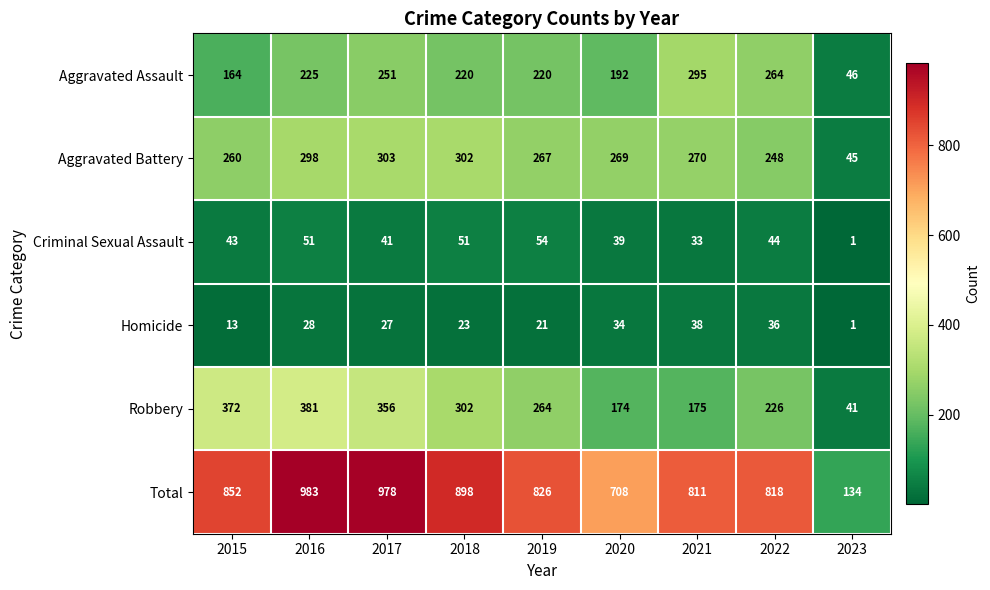

What is the sum of the Robbery values at 2020 and 2018?

476